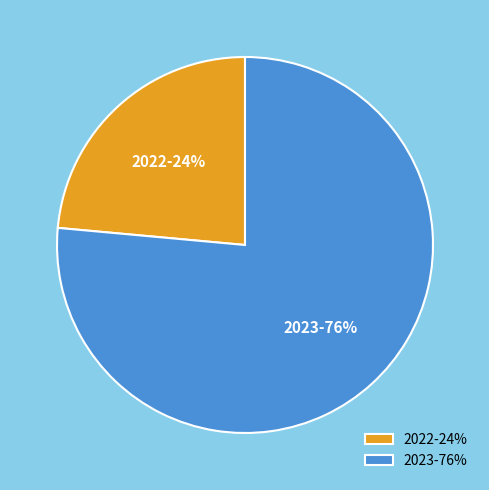

Count the number of slices in the pie.

2